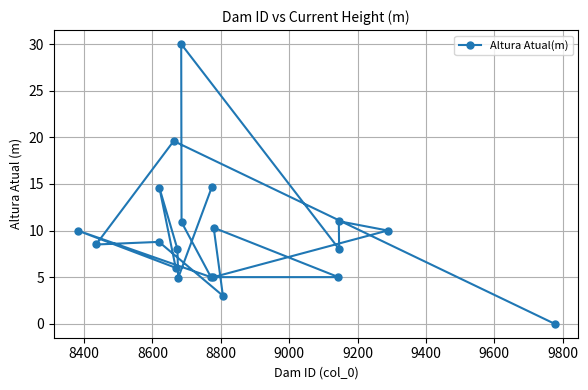

What is the value of the 7th point from the left?

8.0